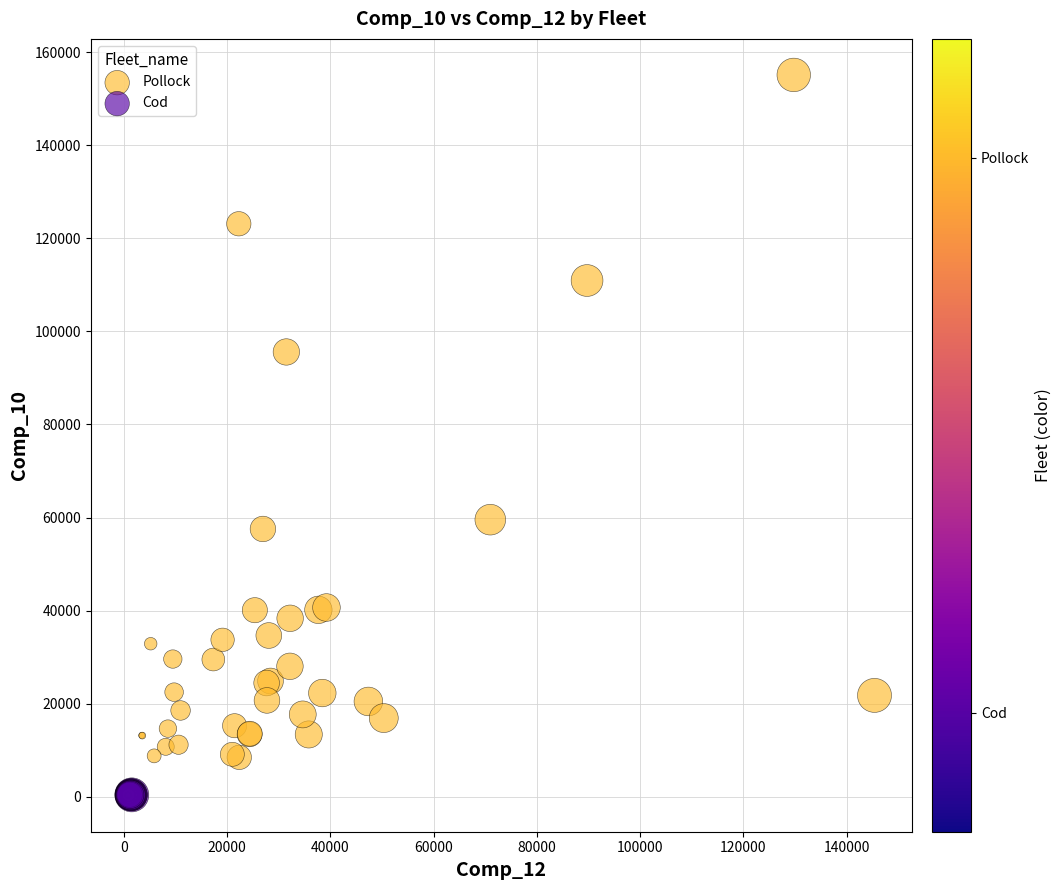

Which series reaches the maximum Y coordinate?

Pollock